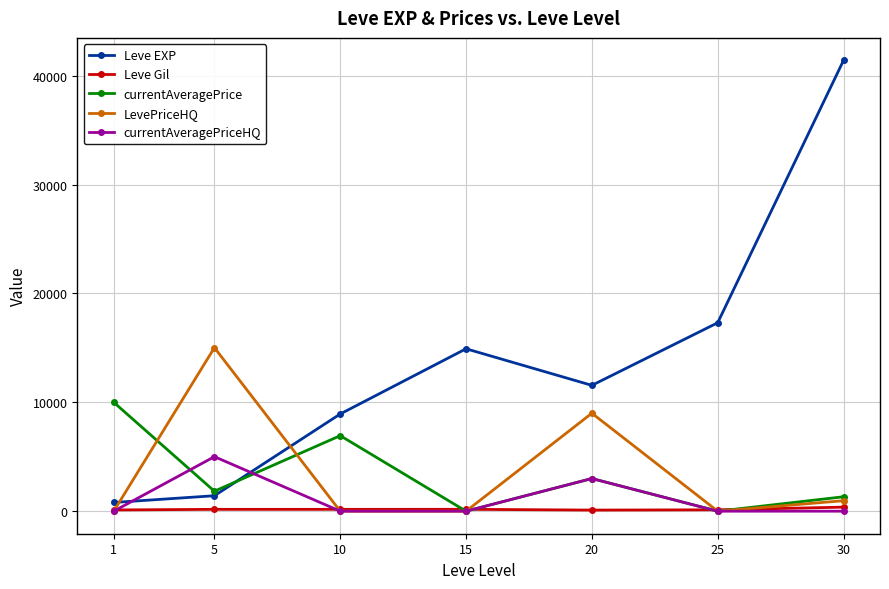

At which category is the sum across all series the highest?

30